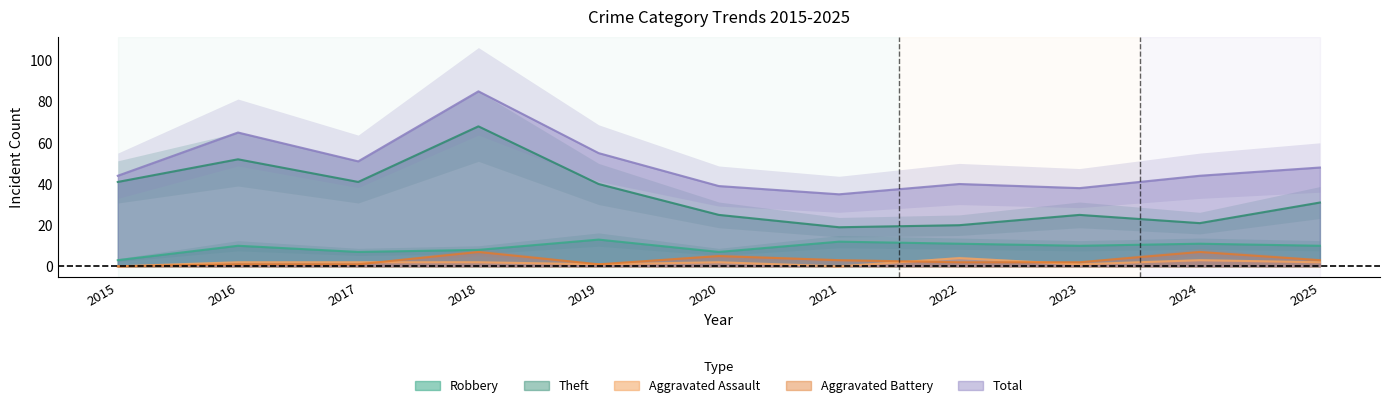

At which category does the chart reach its minimum across all series?

2015